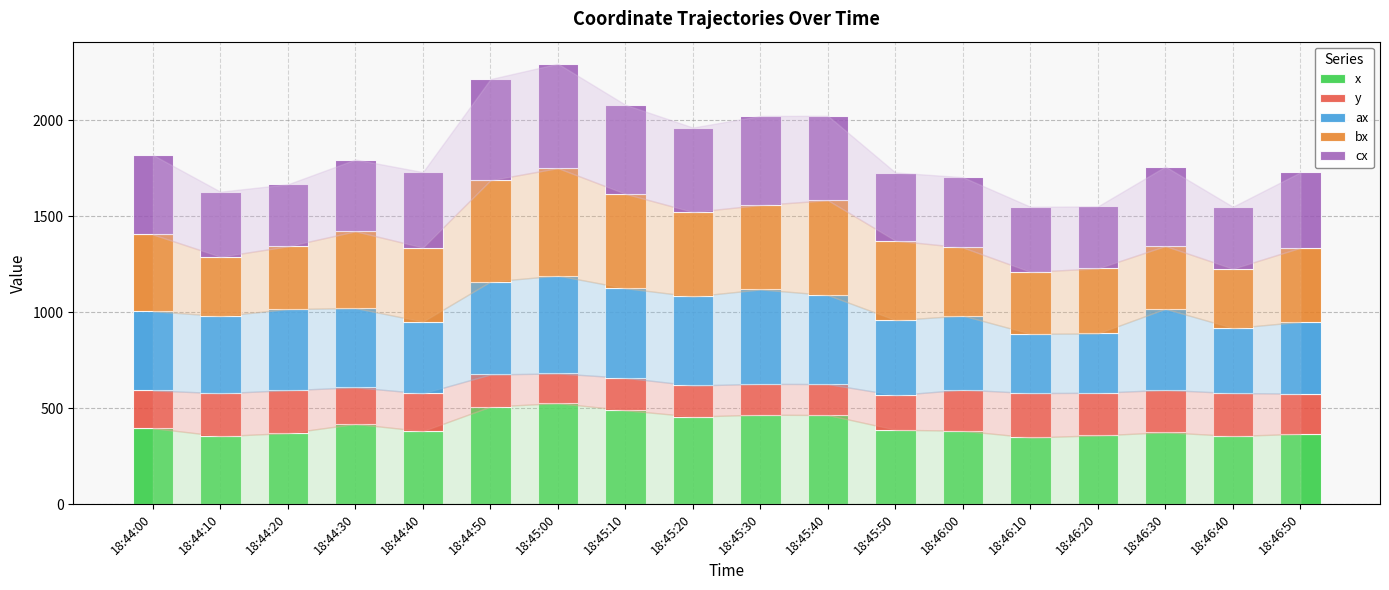

What is the highest value of the x series?

526.1